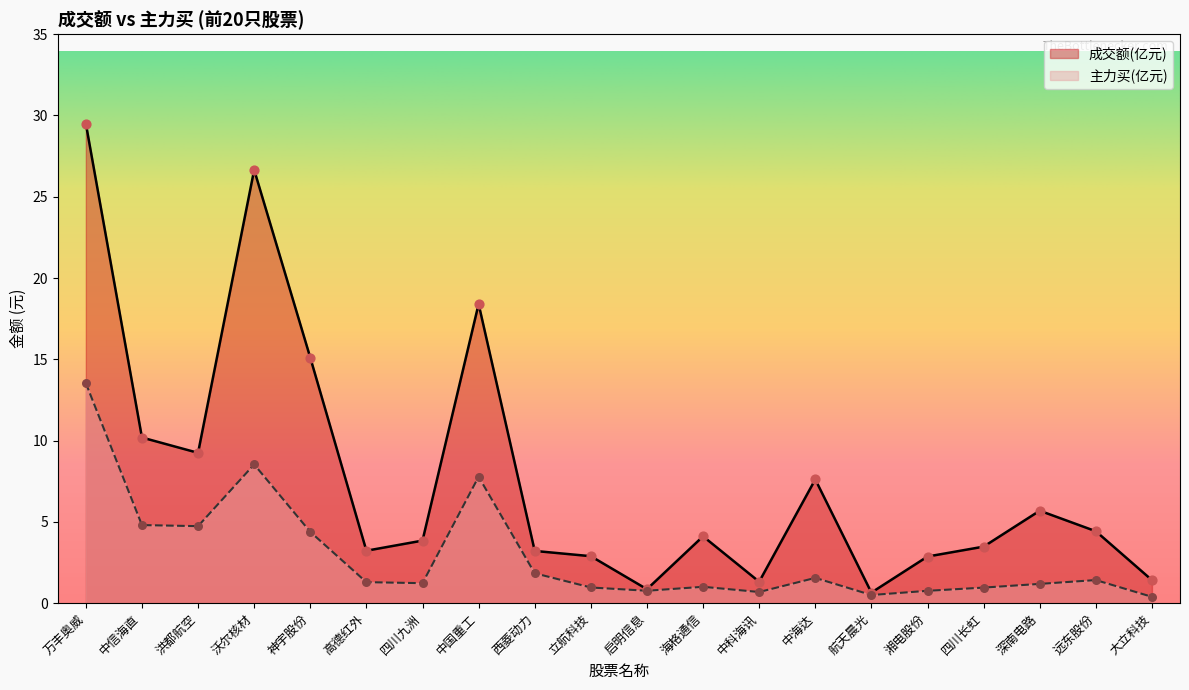

Which series has the largest total across all categories?

成交额(亿元)